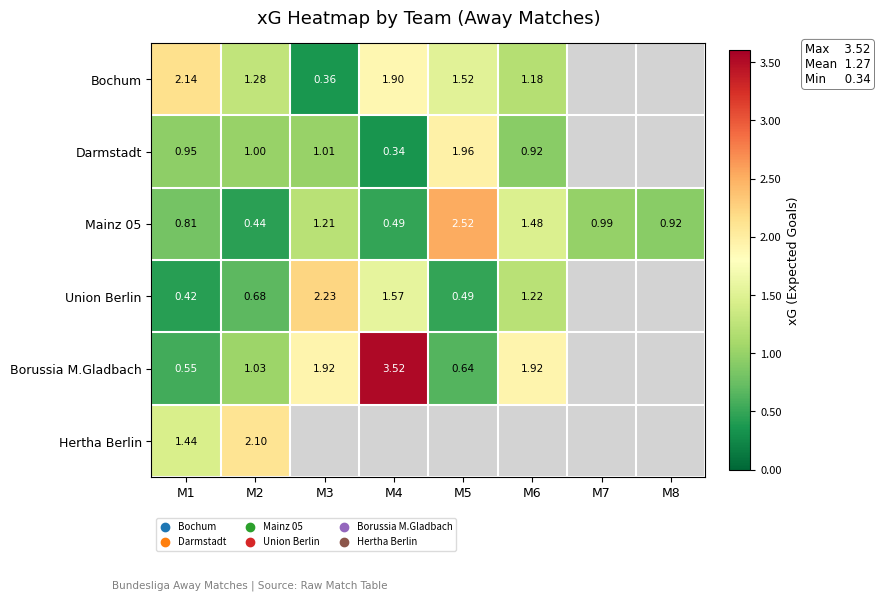

How many values in Hertha Berlin are above zero?

2